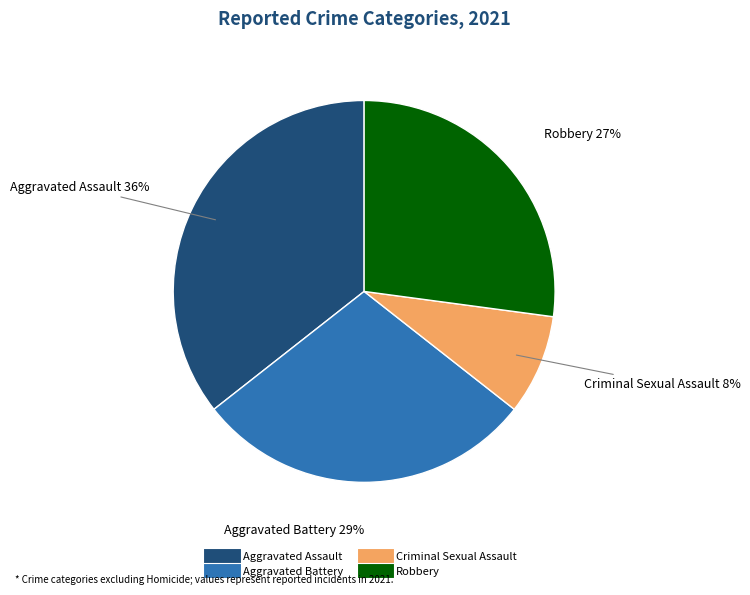

The Criminal Sexual Assault slice represents 1% of the pie. True or false?

False